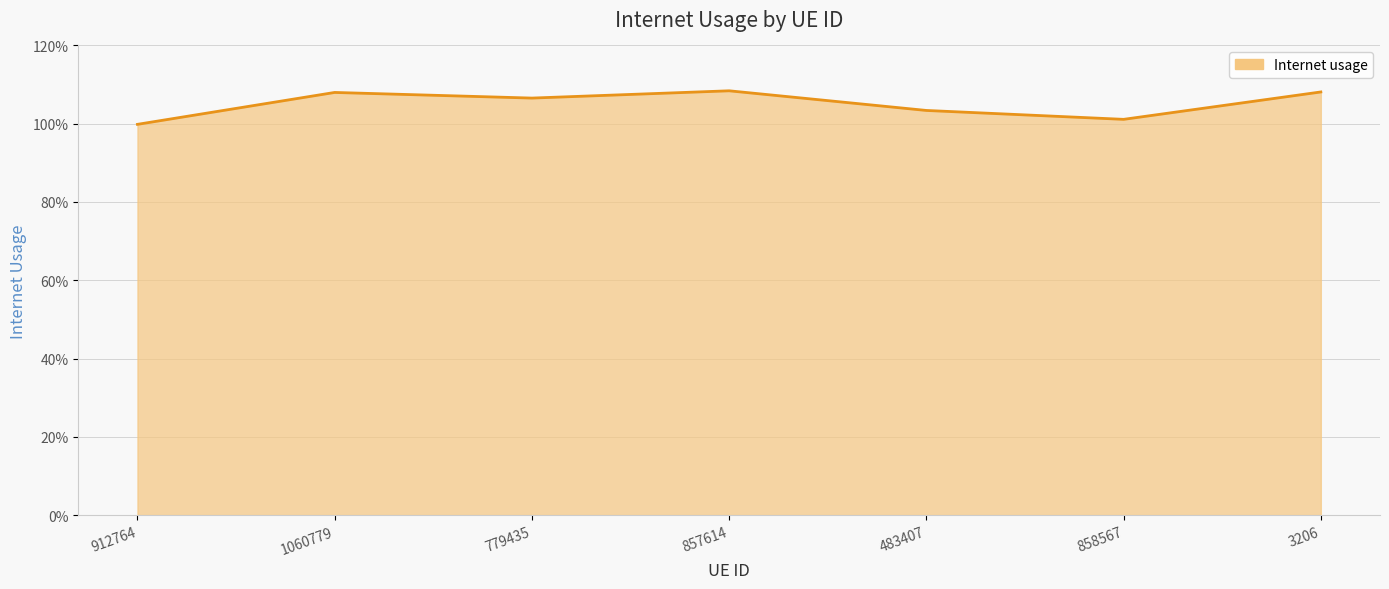

What is the value of the 5th point from the left?

1.0